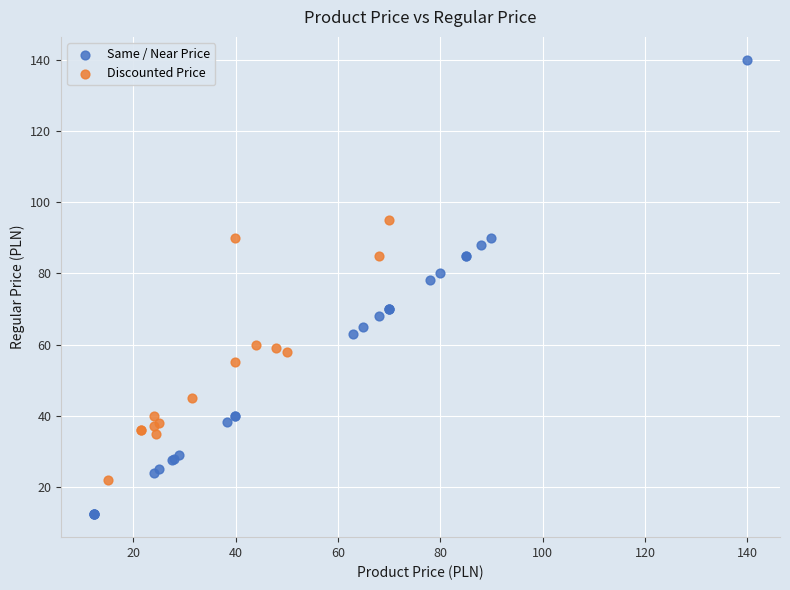

Which series reaches the maximum Y coordinate?

Same / Near Price